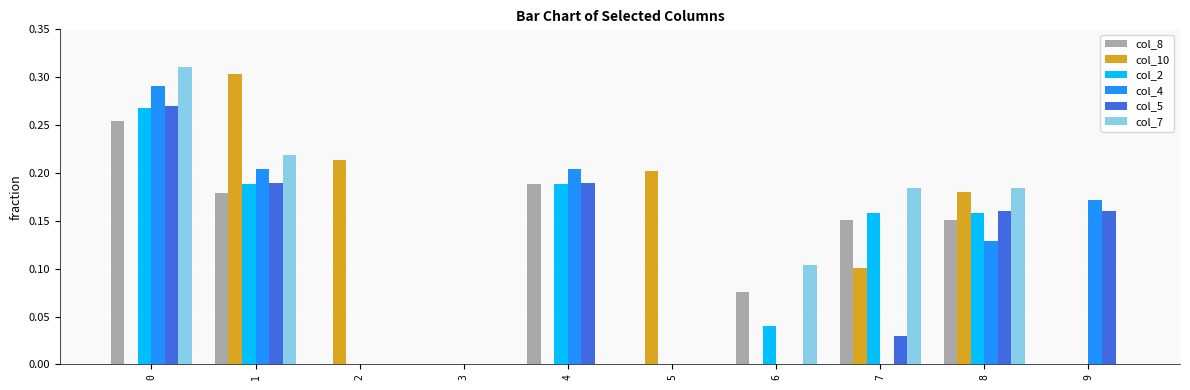

Which series changed the most between 0 and 6?

col_4